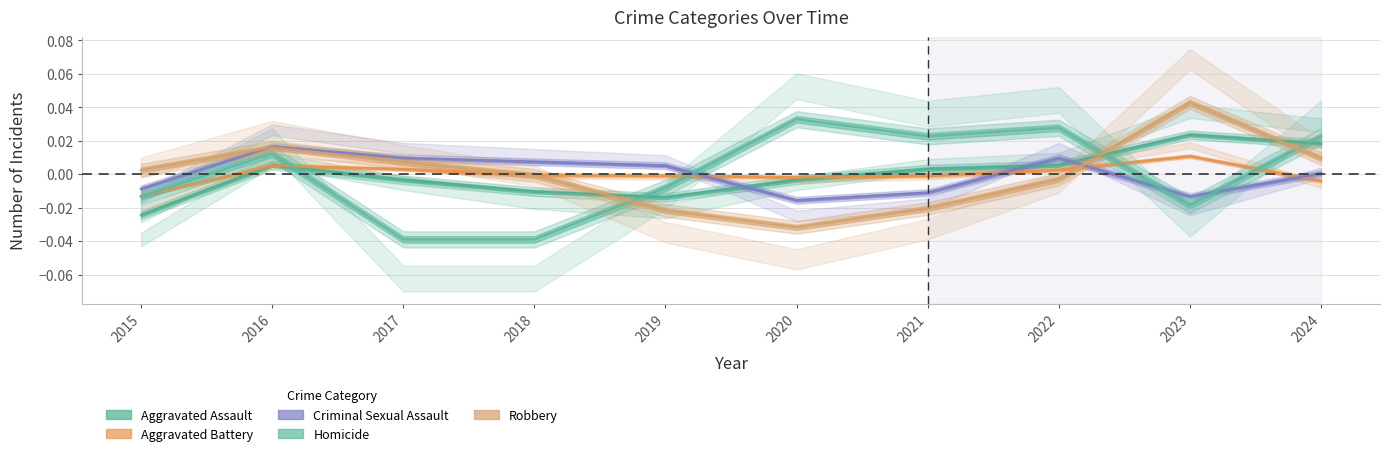

At which label does Aggravated Assault reach its minimum?

2015